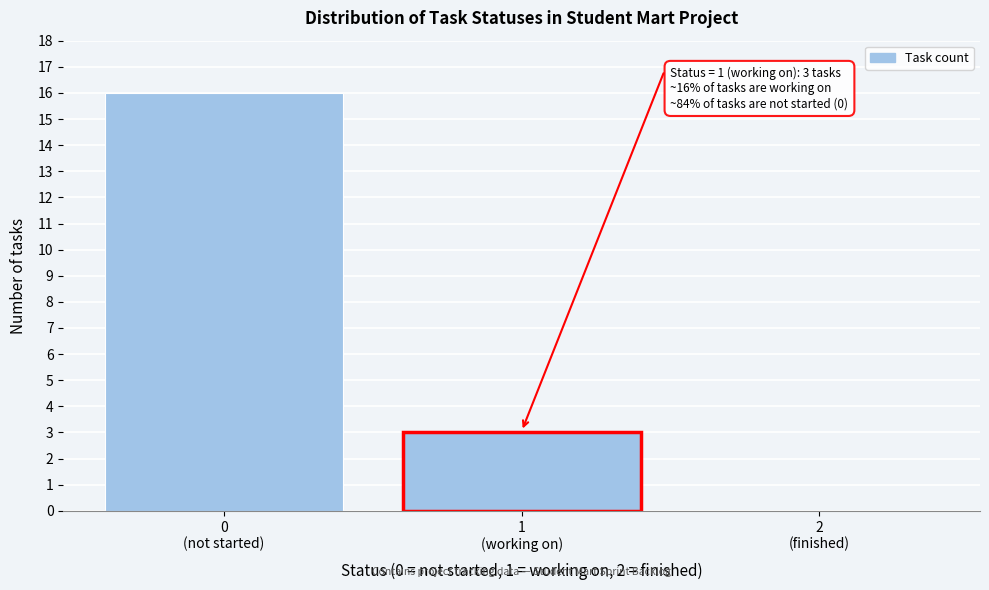

What is the greatest value displayed?

16